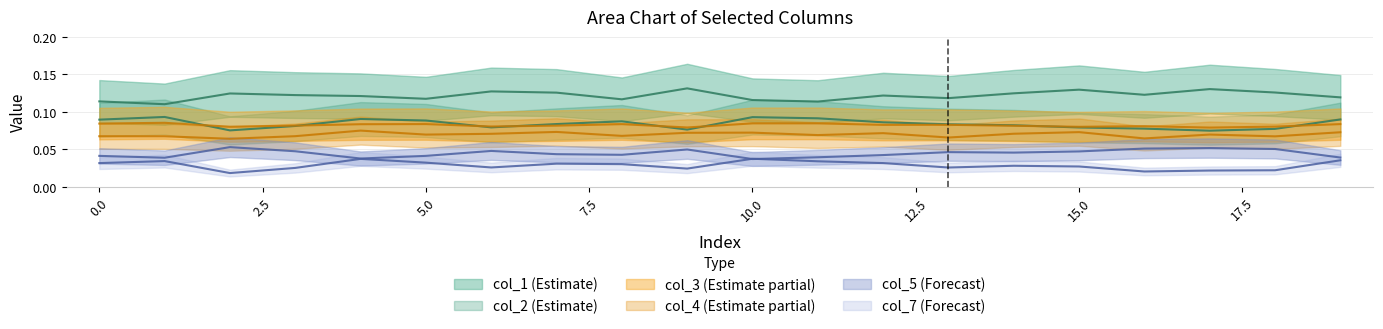

Reading left to right, extract all data points from this chart.

col_1: 0=0.1	1=0.1	2=0.1	3=0.1	4=0.1	5=0.1	6=0.1	7=0.1	8=0.1	9=0.1	10=0.1	11=0.1	12=0.1	13=0.1	14=0.1	15=0.1	16=0.1	17=0.1	18=0.1	19=0.1
col_2: 0=0.1	1=0.1	2=0.1	3=0.1	4=0.1	5=0.1	6=0.1	7=0.1	8=0.1	9=0.1	10=0.1	11=0.1	12=0.1	13=0.1	14=0.1	15=0.1	16=0.1	17=0.1	18=0.1	19=0.1
col_3: 0=0.1	1=0.1	2=0.1	3=0.1	4=0.1	5=0.1	6=0.1	7=0.1	8=0.1	9=0.1	10=0.1	11=0.1	12=0.1	13=0.1	14=0.1	15=0.1	16=0.1	17=0.1	18=0.1	19=0.1
col_4: 0=0.1	1=0.1	2=0.1	3=0.1	4=0.1	5=0.1	6=0.1	7=0.1	8=0.1	9=0.1	10=0.1	11=0.1	12=0.1	13=0.1	14=0.1	15=0.1	16=0.1	17=0.1	18=0.1	19=0.1
col_5: 0=0.0	1=0.0	2=0.1	3=0.0	4=0.0	5=0.0	6=0.0	7=0.0	8=0.0	9=0.0	10=0.0	11=0.0	12=0.0	13=0.0	14=0.0	15=0.0	16=0.1	17=0.1	18=0.1	19=0.0
col_7: 0=0.0	1=0.0	2=0.0	3=0.0	4=0.0	5=0.0	6=0.0	7=0.0	8=0.0	9=0.0	10=0.0	11=0.0	12=0.0	13=0.0	14=0.0	15=0.0	16=0.0	17=0.0	18=0.0	19=0.0